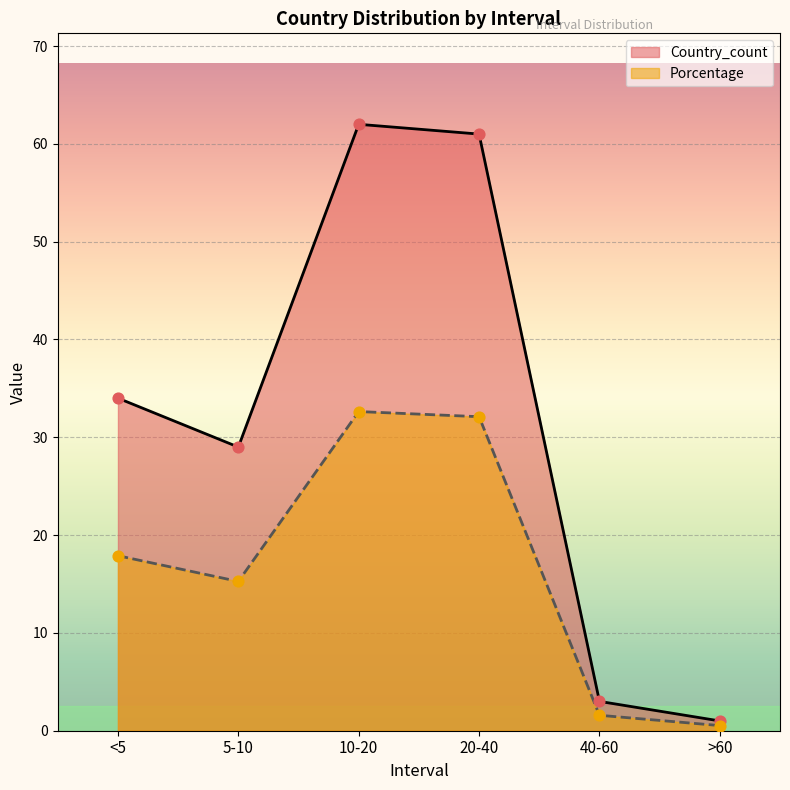

Which series reaches the minimum Y coordinate?

Porcentage